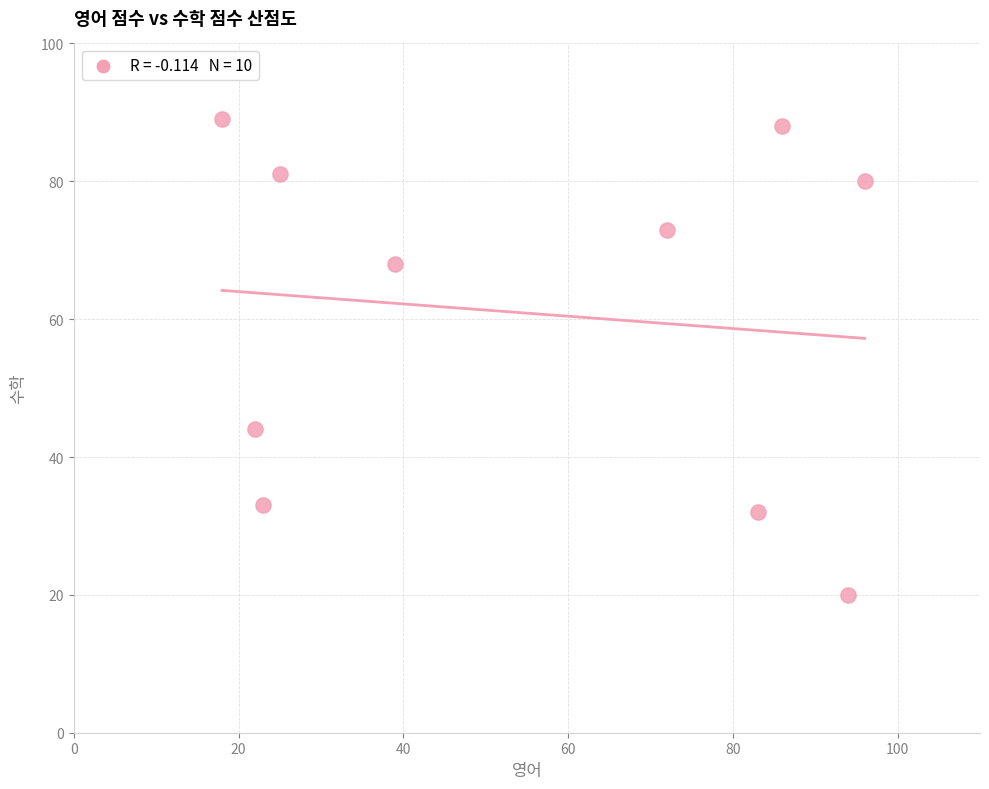

What is the average Y value?

61